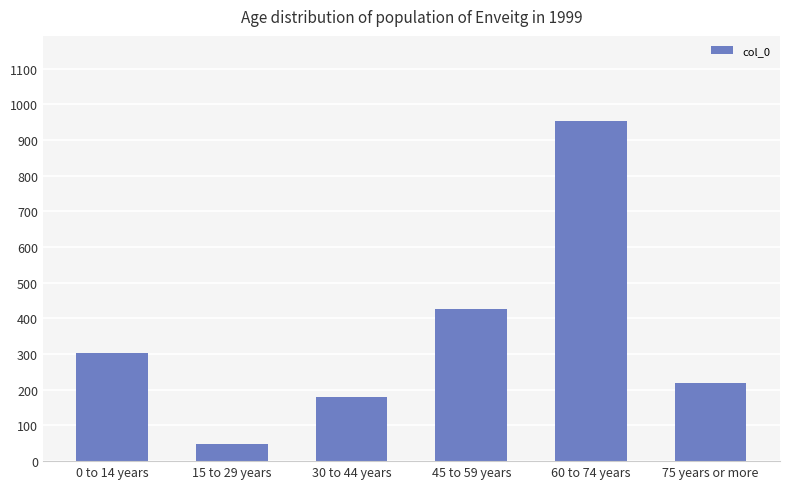

Where does the data first go above 302?

0 to 14 years